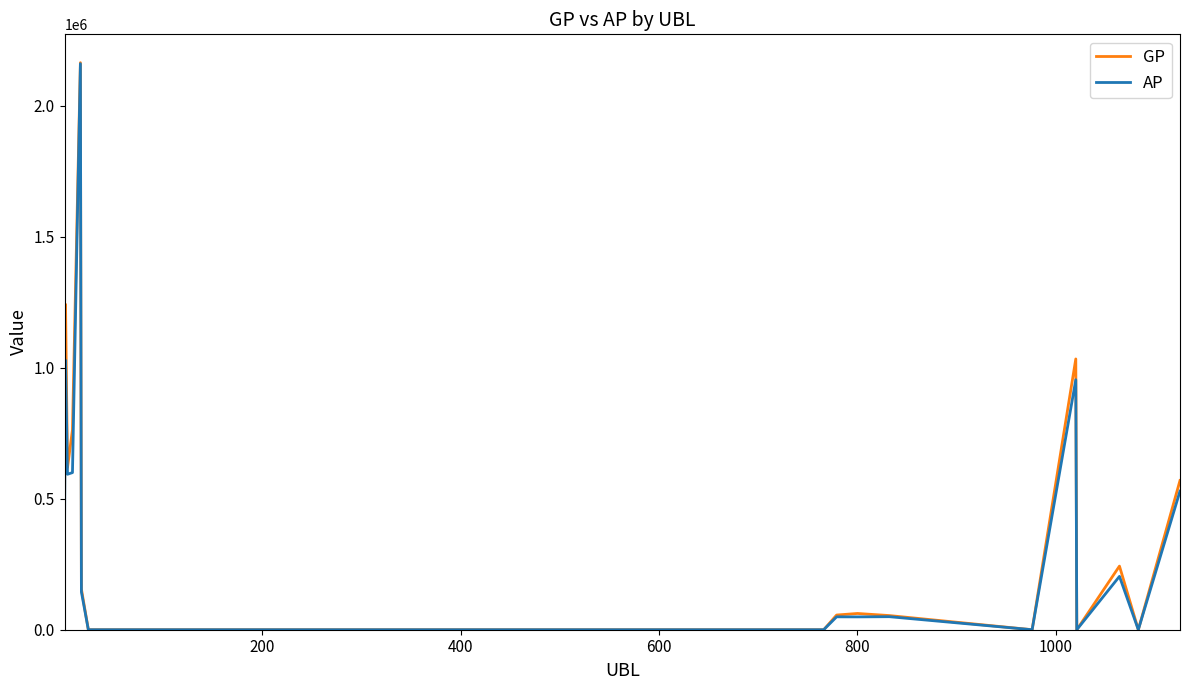

What is the greatest value displayed?

2165175